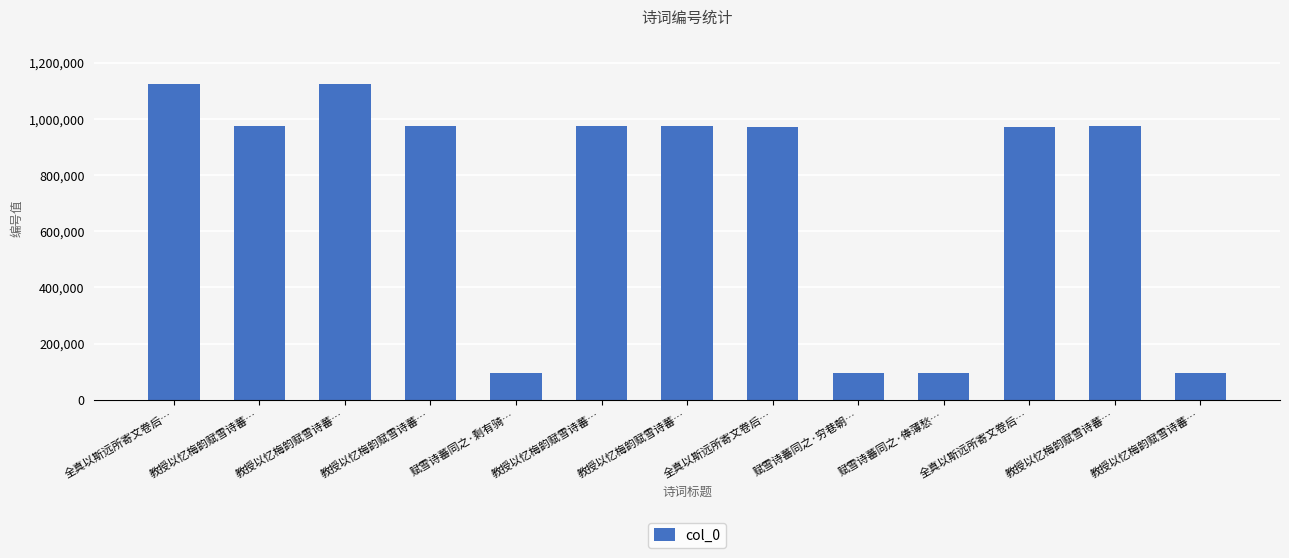

At which category does the chart reach its peak across all series?

教授以忆梅韵赋雪诗蕃…